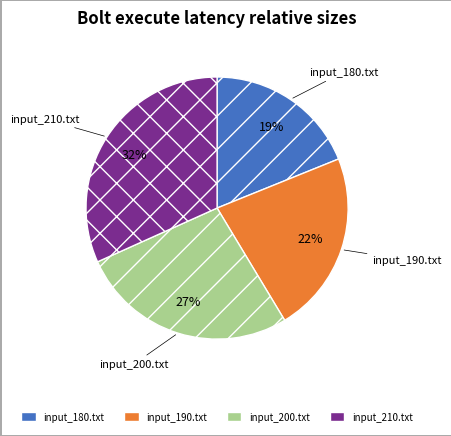

True or false: input_200.txt accounts for 33% of the total.

False